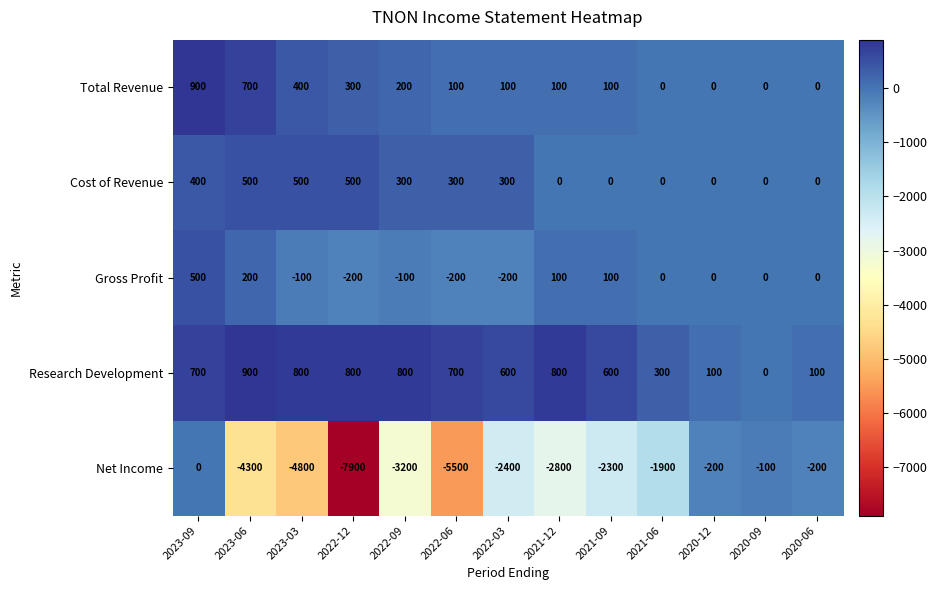

At which category is the sum across all series the highest?

2023-09